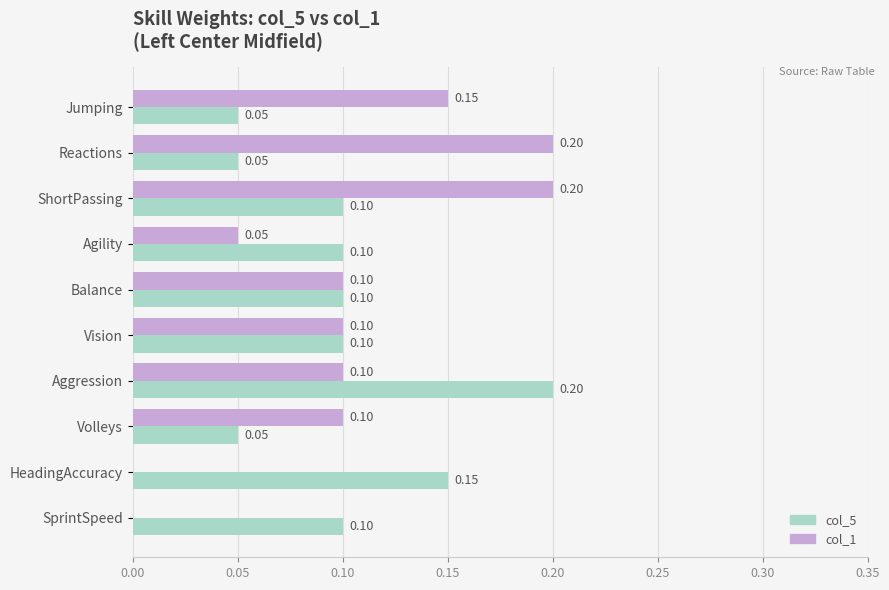

Which series changed the most between Vision and SprintSpeed?

col_1